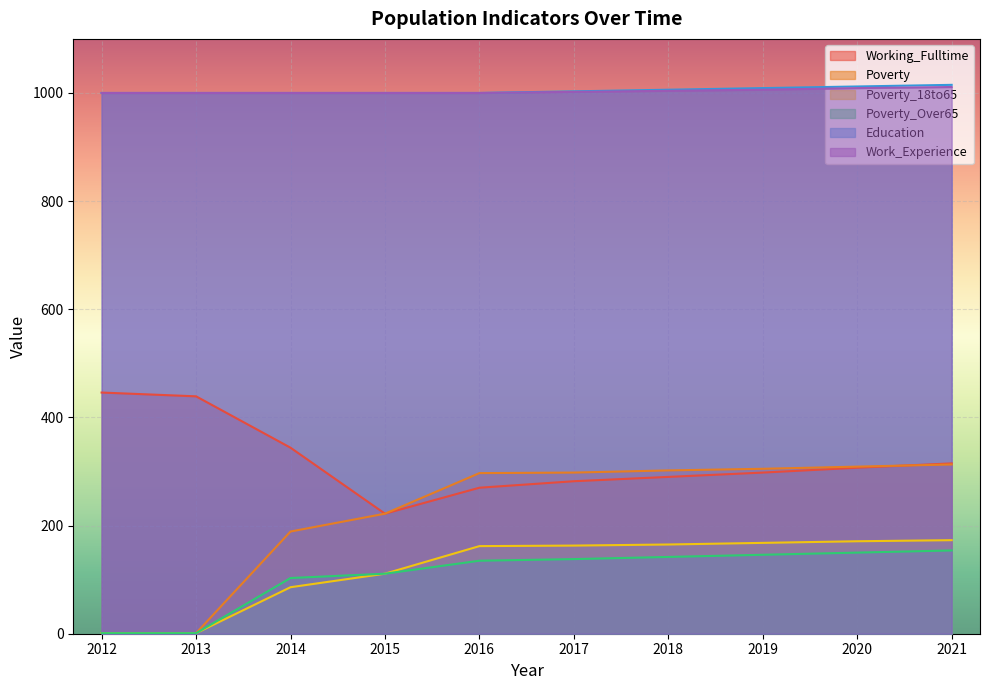

Rank the series by their maximum value, from highest to lowest.

Education, Work_Experience, Working_Fulltime, Poverty, Poverty_18to65, Poverty_Over65